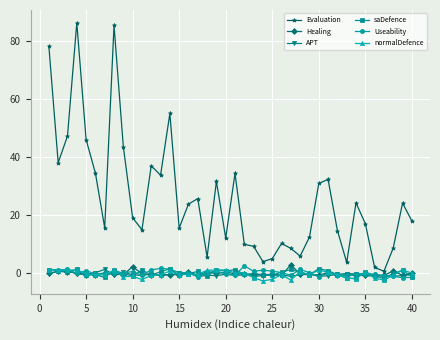

What is the smallest value displayed?

-2.8